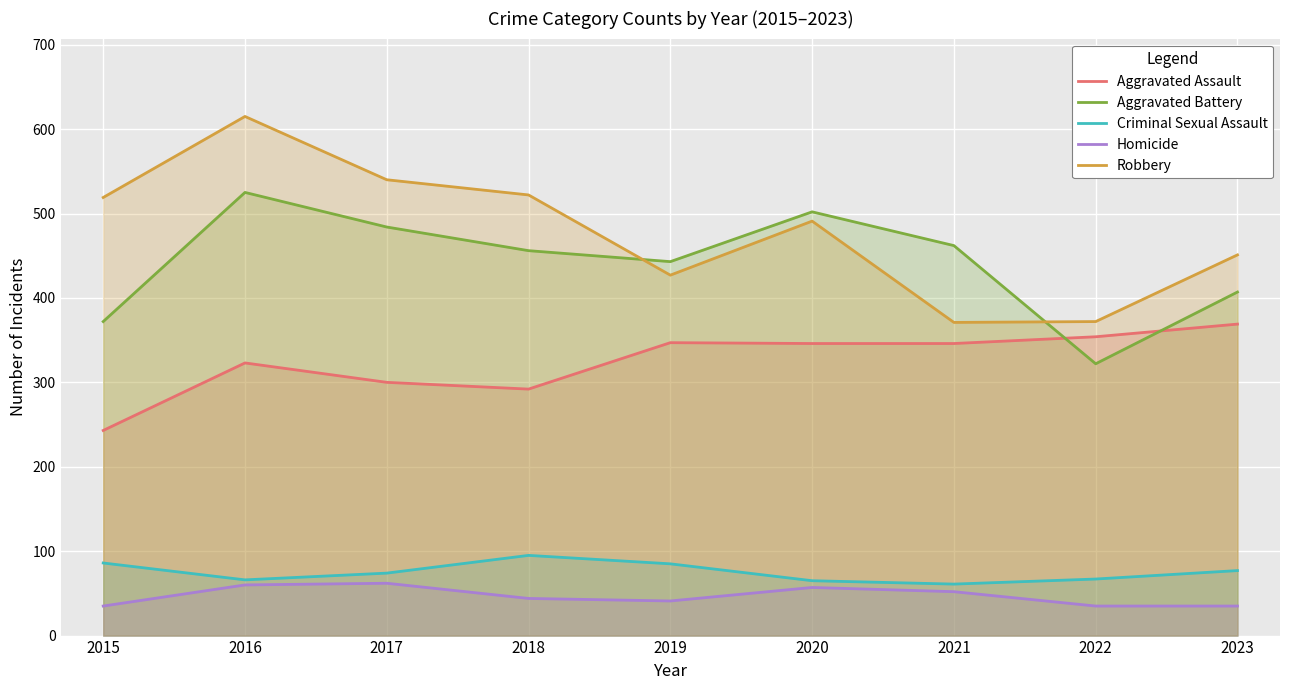

Reading left to right, list all the values displayed in this chart.

Aggravated Assault: 2015=243	2016=323	2017=300	2018=292	2019=347	2020=346	2021=346	2022=354	2023=369
Aggravated Battery: 2015=372	2016=525	2017=484	2018=456	2019=443	2020=502	2021=462	2022=322	2023=407
Criminal Sexual Assault: 2015=86	2016=66	2017=74	2018=95	2019=85	2020=65	2021=61	2022=67	2023=77
Homicide: 2015=35	2016=60	2017=62	2018=44	2019=41	2020=57	2021=52	2022=35	2023=35
Robbery: 2015=519	2016=615	2017=540	2018=522	2019=427	2020=491	2021=371	2022=372	2023=451